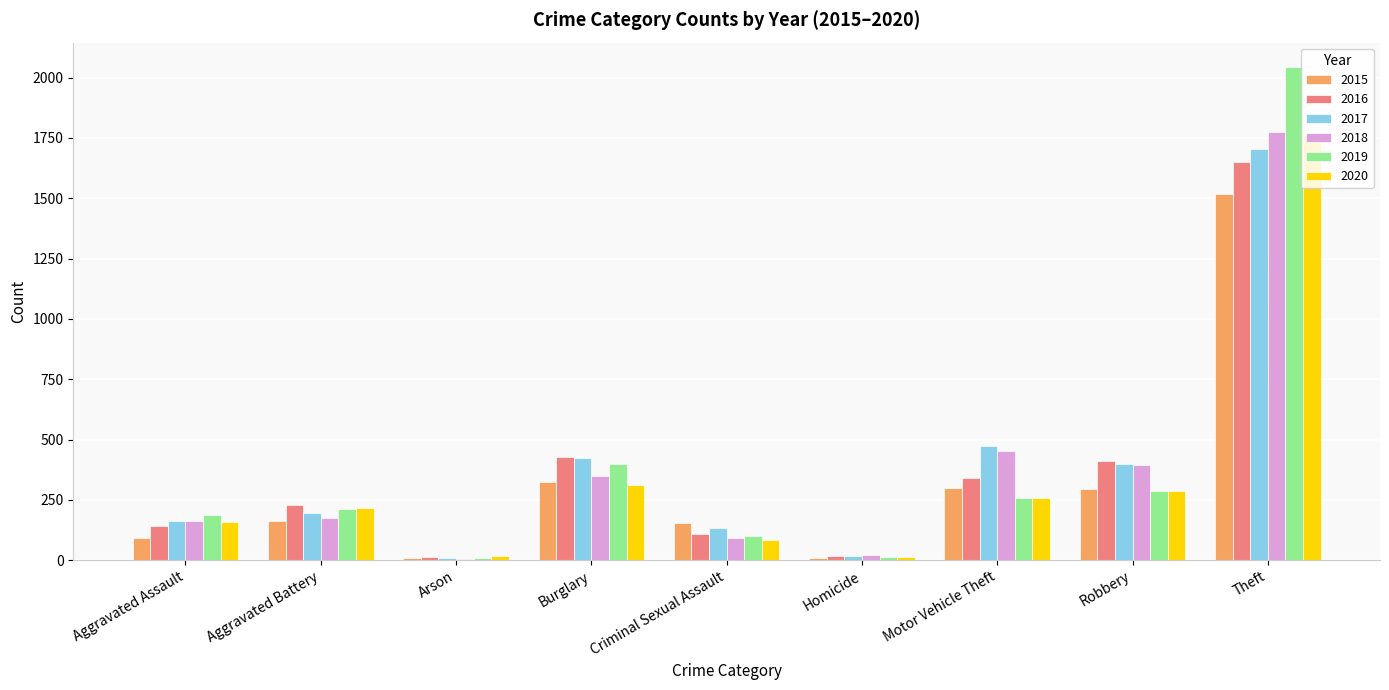

What are all the series names shown in the legend?

2015, 2016, 2017, 2018, 2019, 2020